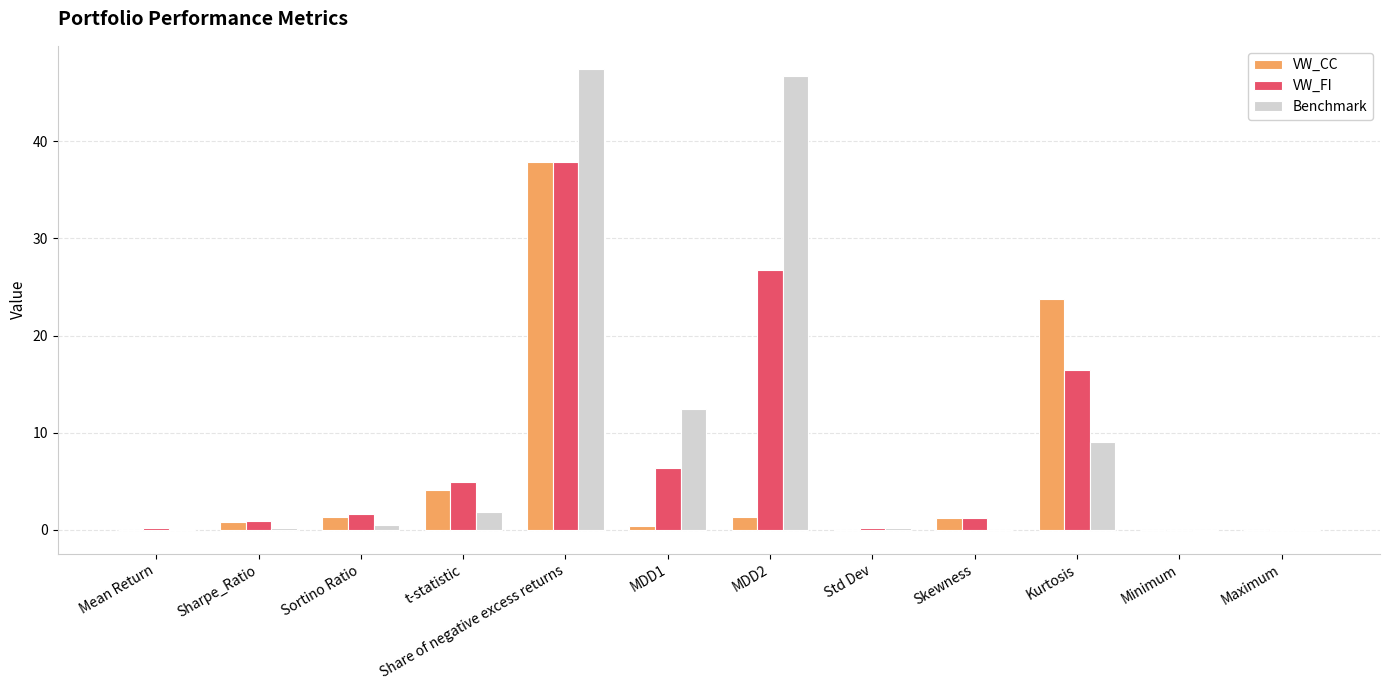

At which category does the chart reach its peak across all series?

Share of negative excess returns